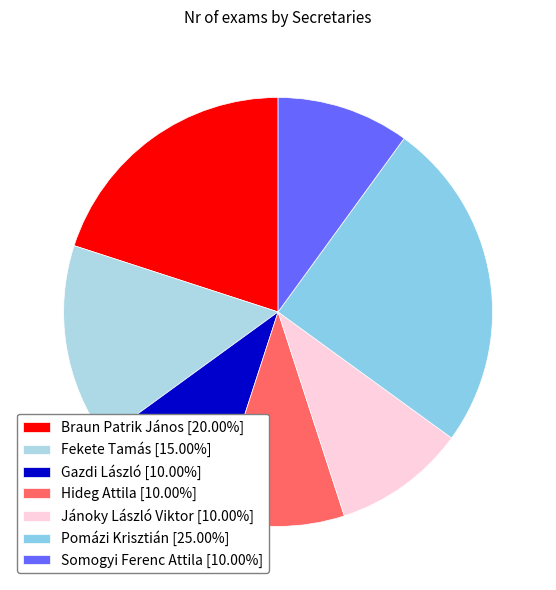

Count the number of slices in the pie.

7